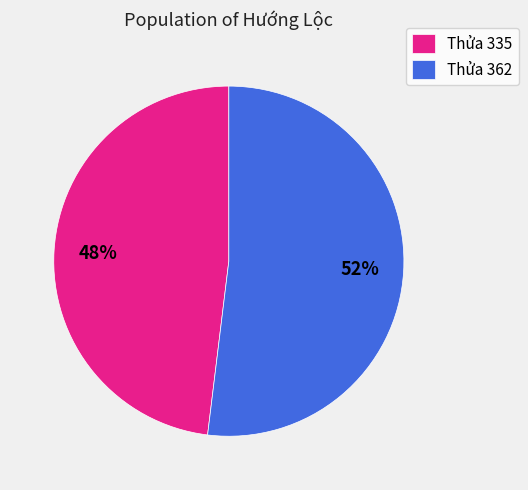

Approximately how many times larger is the value at Thửa 335 compared to Thửa 362?

0.9